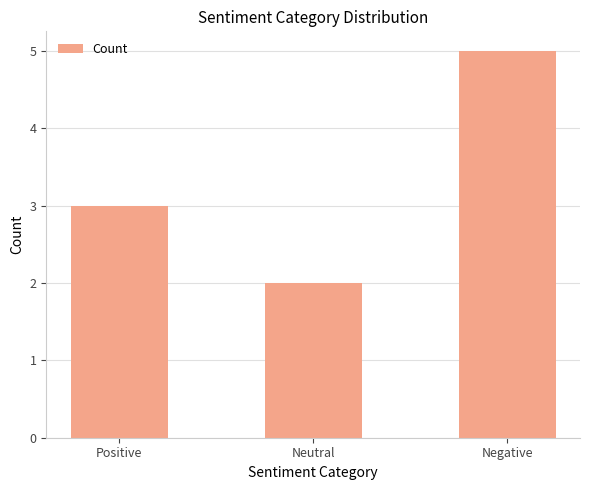

The value at Positive is 4. True or false?

False